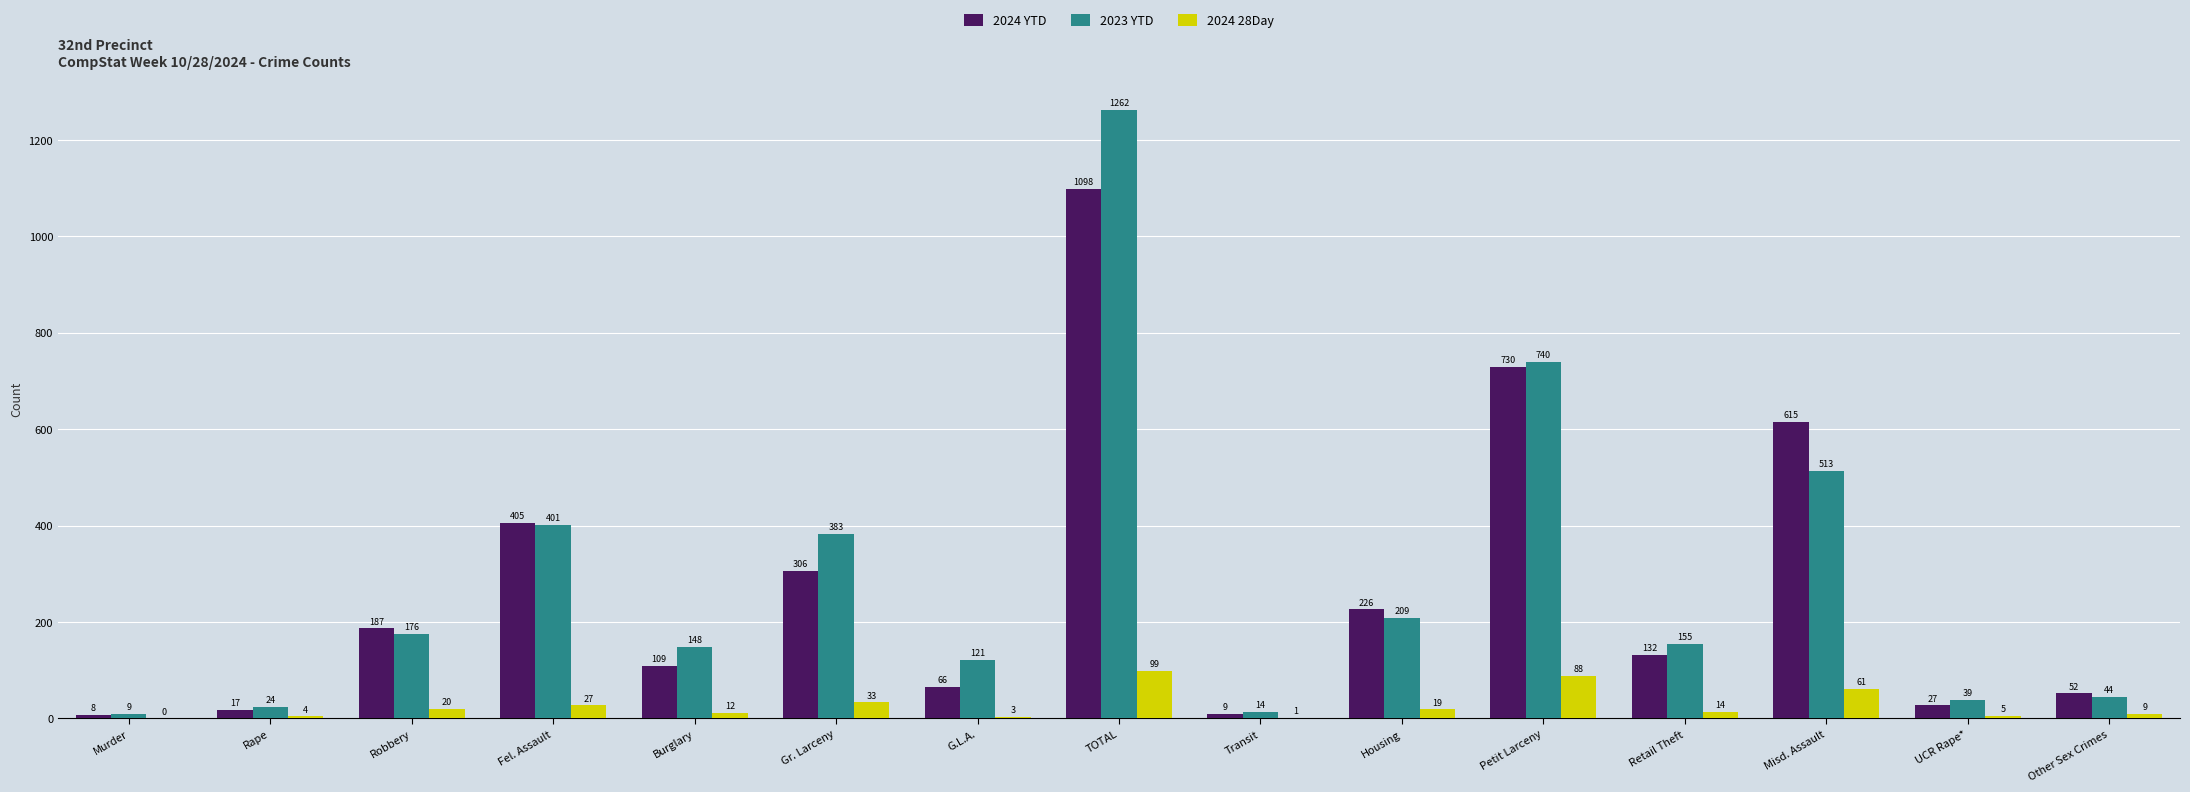

How many groups of bars are there?

15